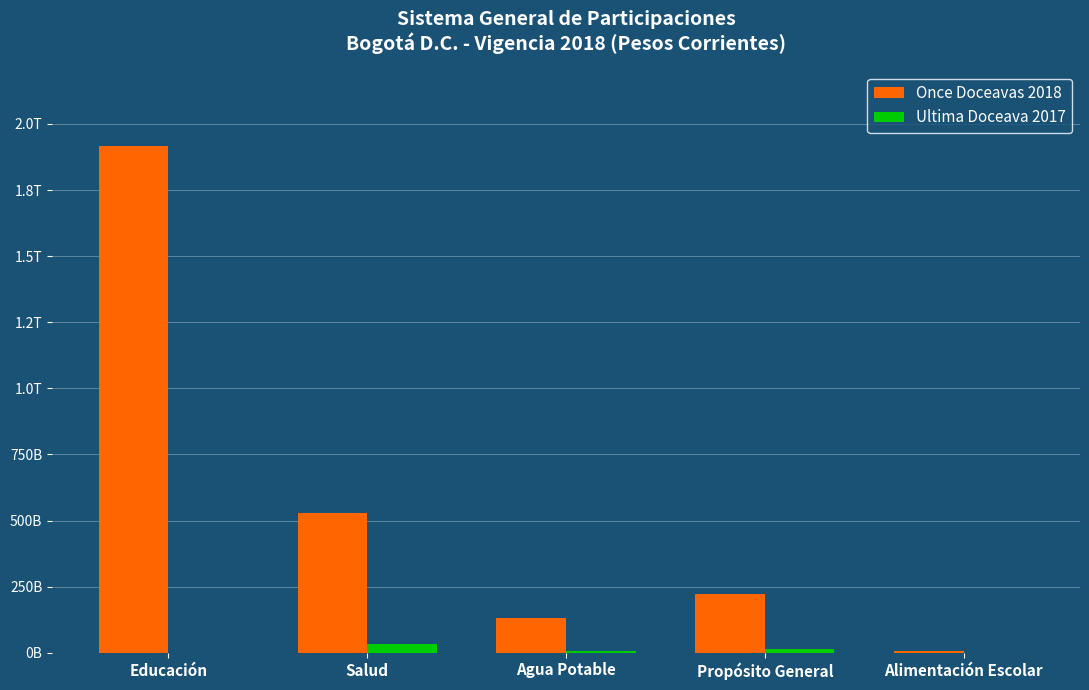

What are all the series names shown in the legend?

Once Doceavas 2018, Ultima Doceava 2017